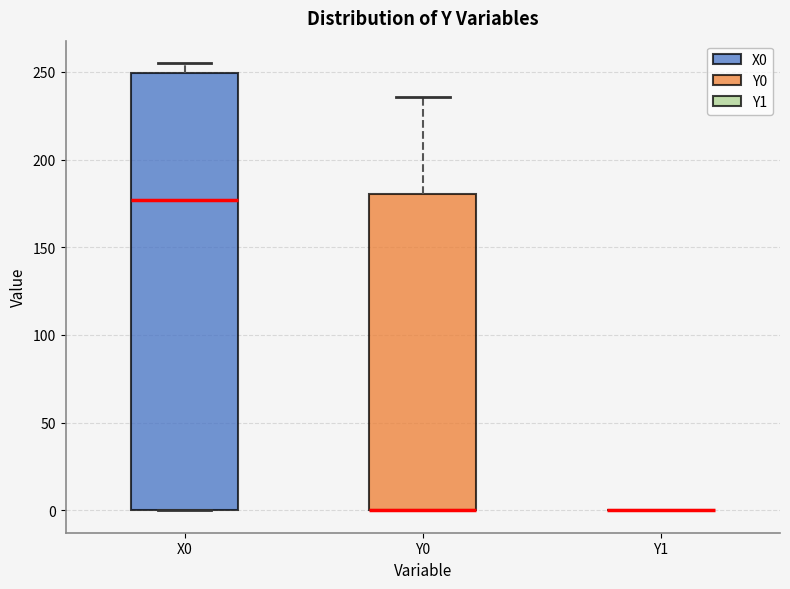

Comparing the boxes themselves (not the whiskers), which one is the tallest?

X0